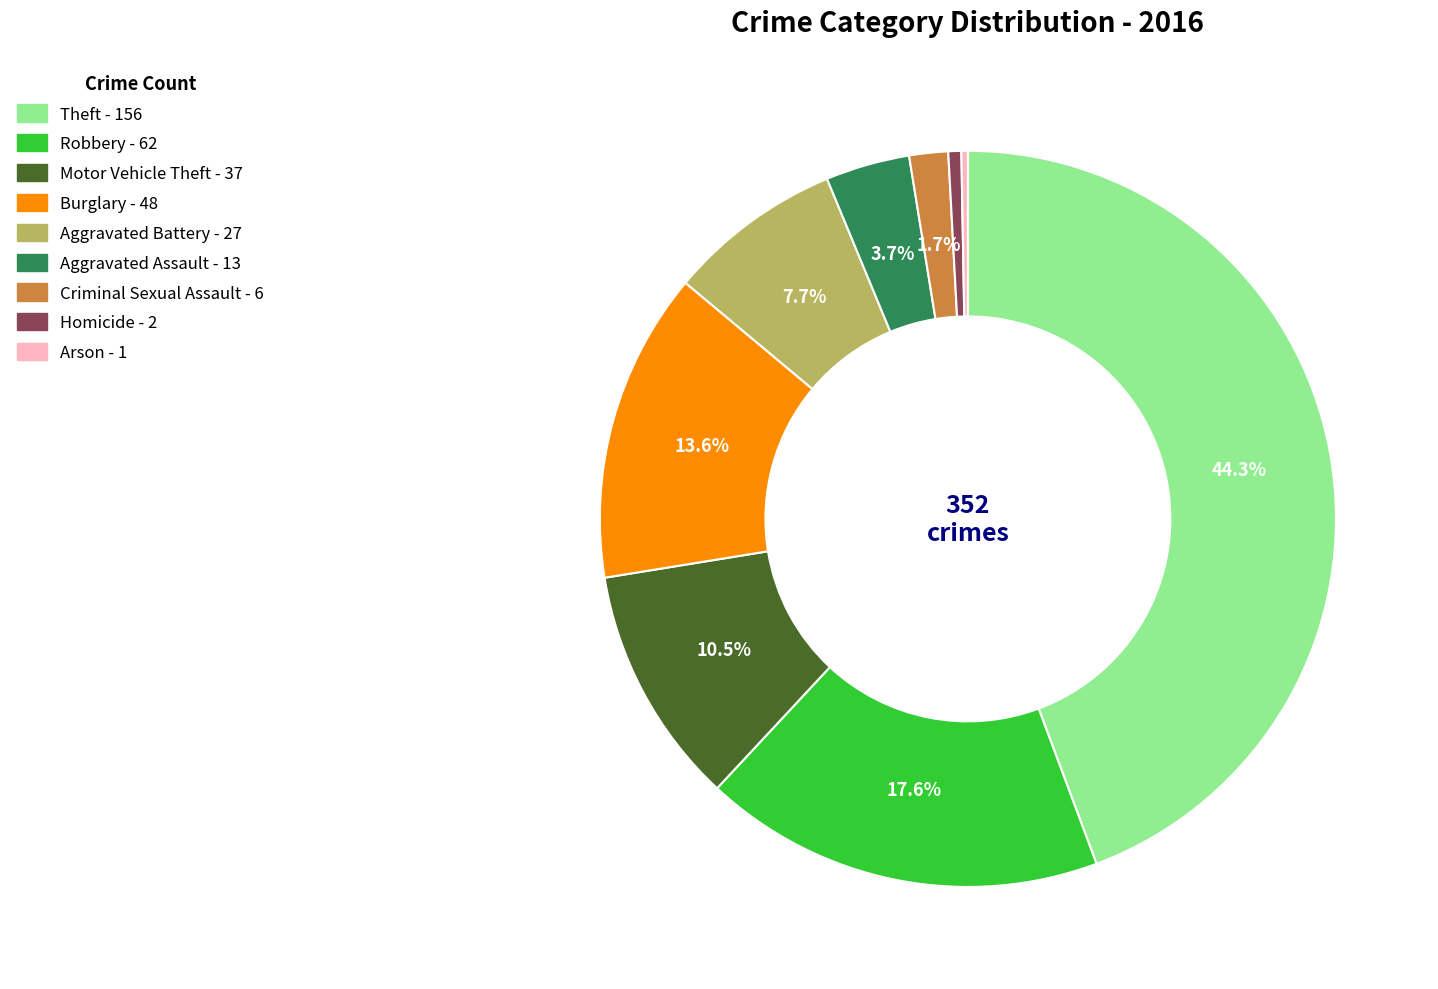

Is Theft the majority of the pie?

No